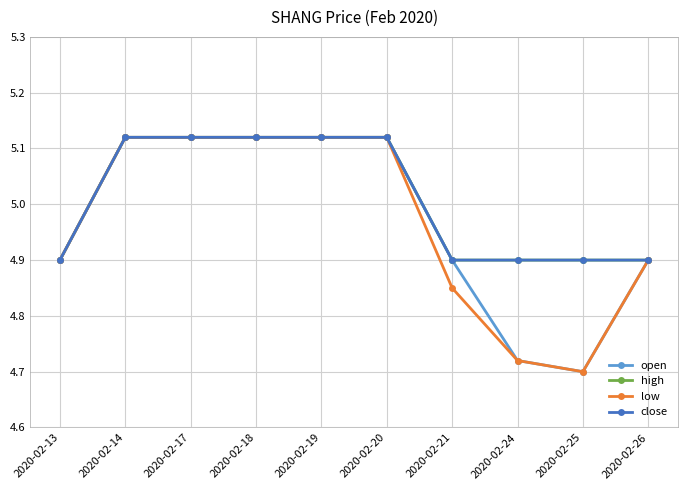

Does the chart have visible grid lines?

Yes